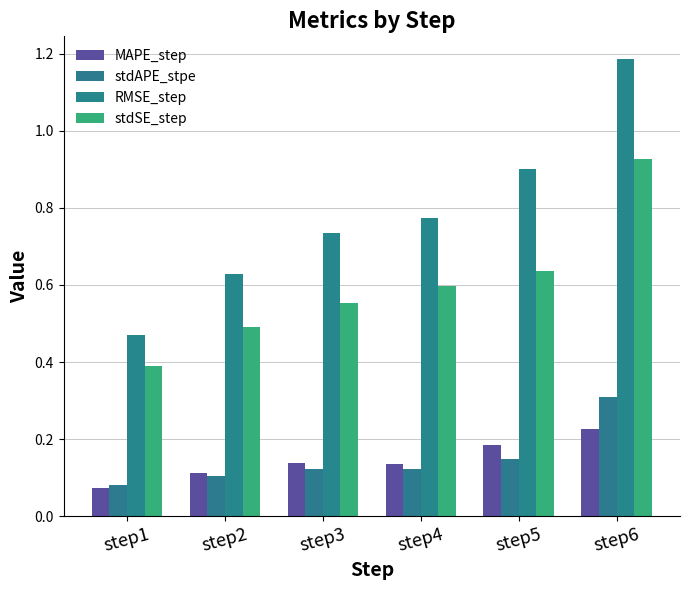

Reading left to right, extract all data points from this chart.

MAPE_step: step1=0.1	step2=0.1	step3=0.1	step4=0.1	step5=0.2	step6=0.2
stdAPE_stpe: step1=0.1	step2=0.1	step3=0.1	step4=0.1	step5=0.1	step6=0.3
RMSE_step: step1=0.5	step2=0.6	step3=0.7	step4=0.8	step5=0.9	step6=1.2
stdSE_step: step1=0.4	step2=0.5	step3=0.6	step4=0.6	step5=0.6	step6=0.9